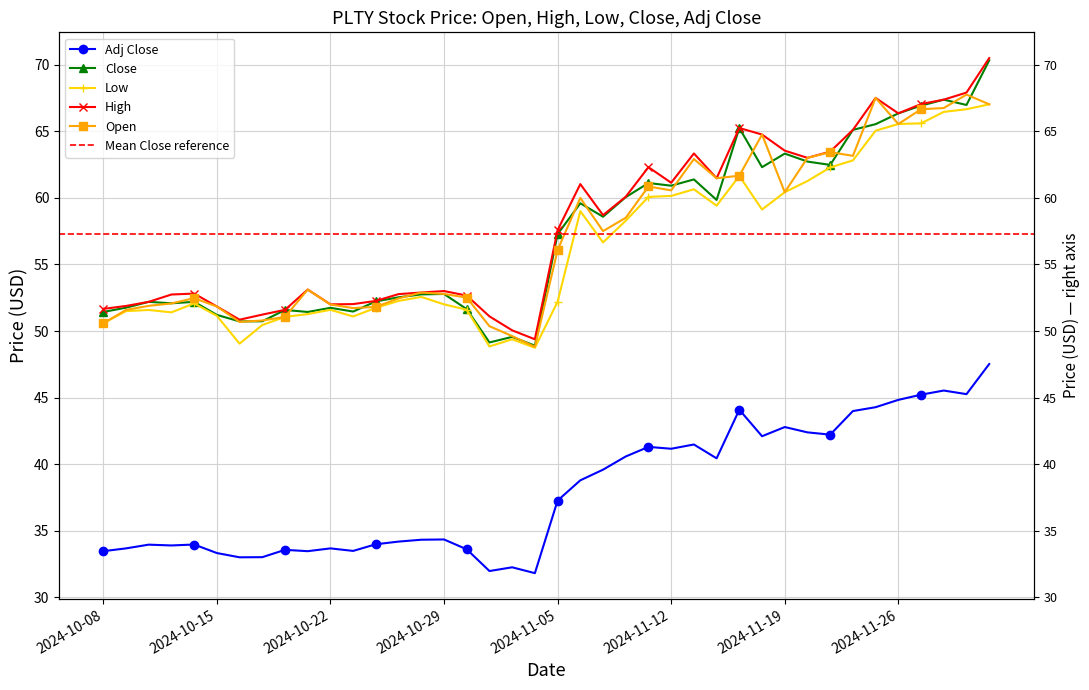

What is the value of the Close point at the 11th from the left?

51.7